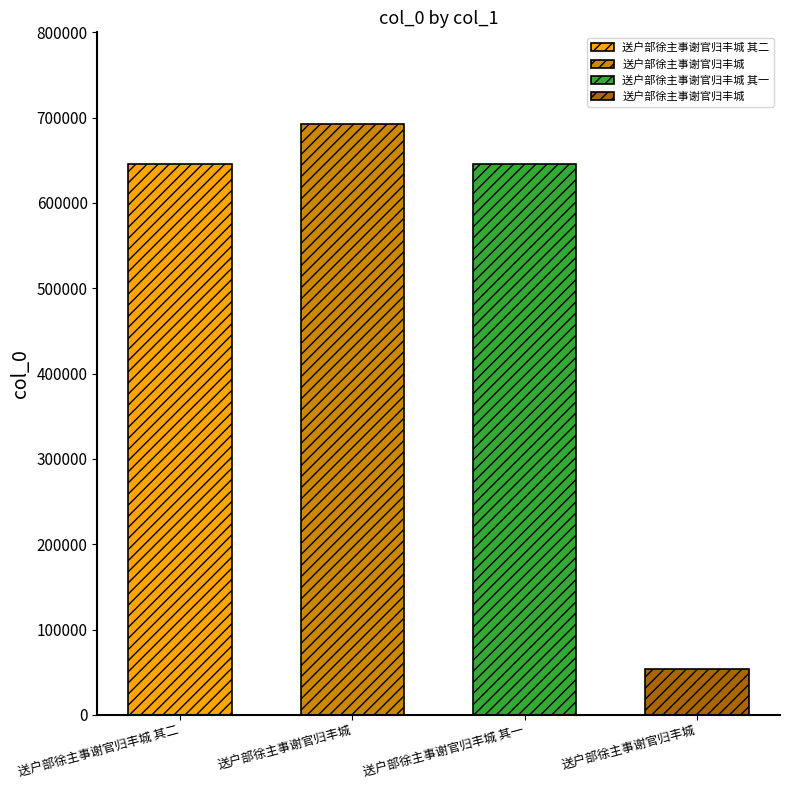

What is the change in value from 送户部徐主事谢官归丰城 其二 to 送户部徐主事谢官归丰城 其一?

-1